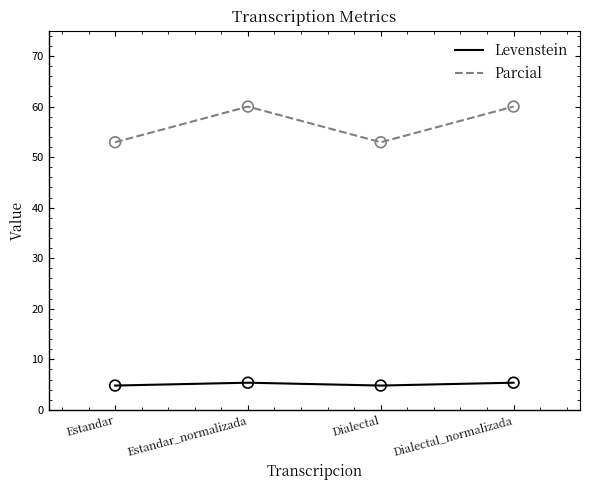

At how many categories does at least one series exceed 31?

4